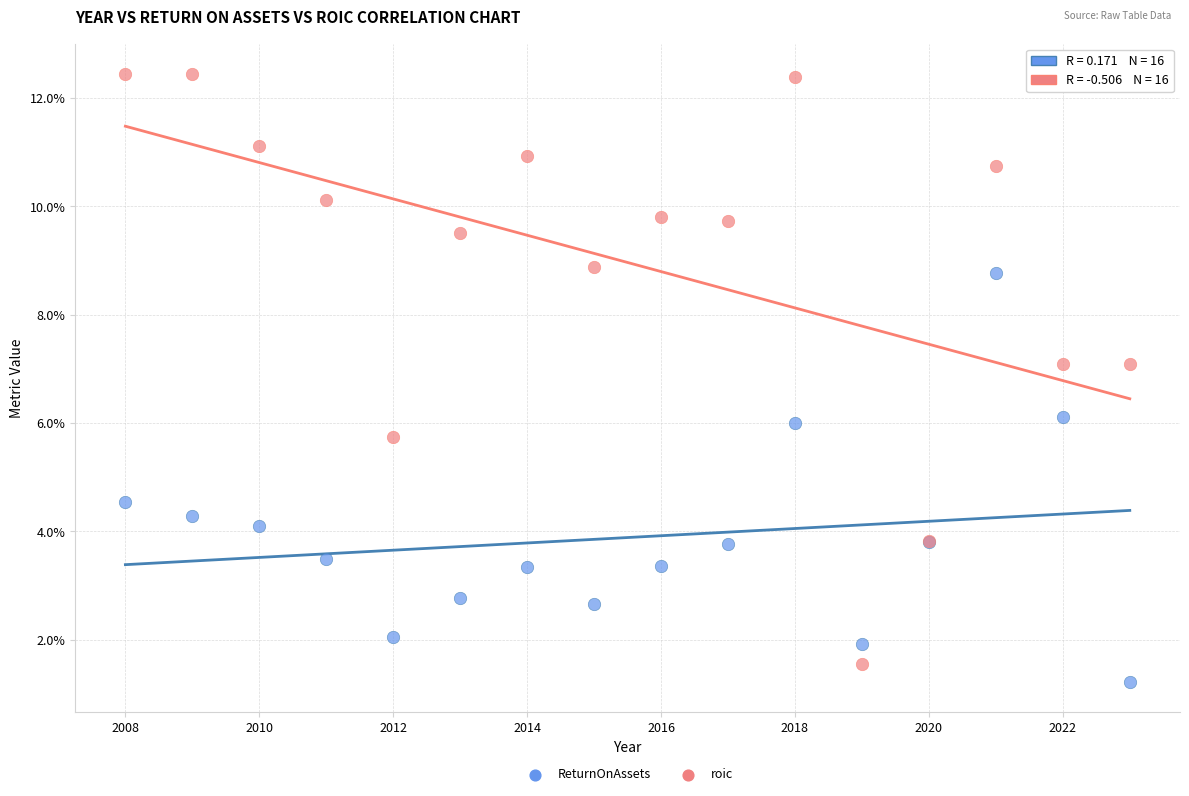

What are all the series names shown in the legend?

ReturnOnAssets, roic